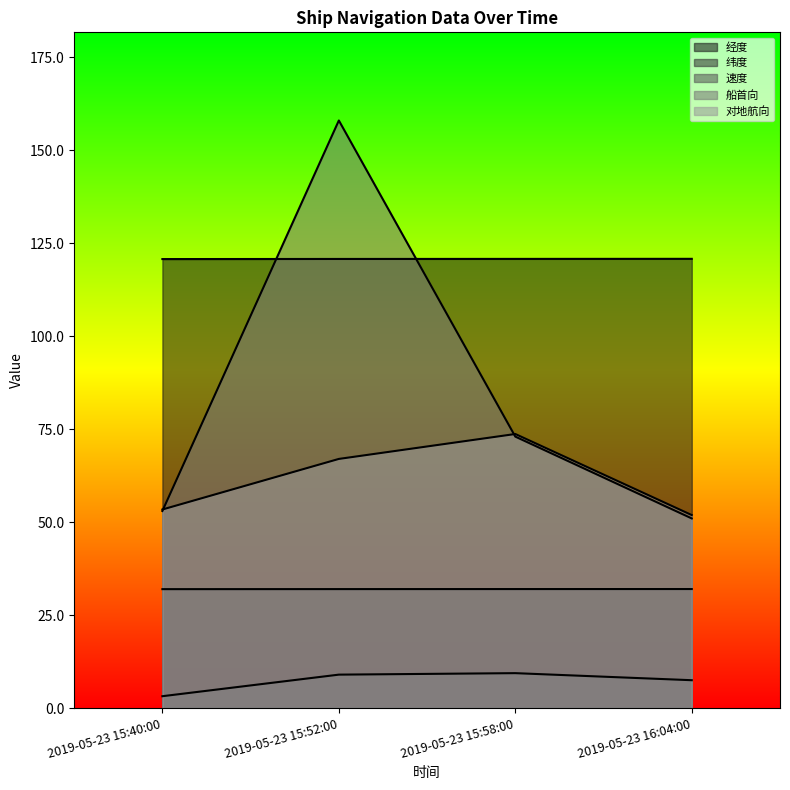

What are all the series names shown in the legend?

经度, 纬度, 速度, 船首向, 对地航向